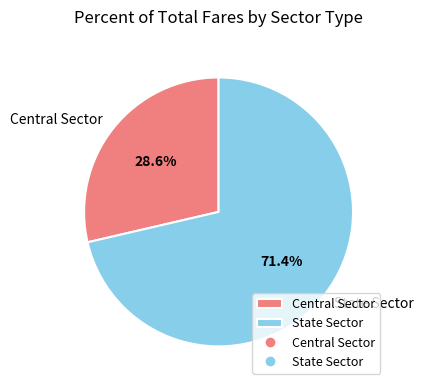

To the nearest percent, what is the difference between the largest and smallest slice percentages?

43%